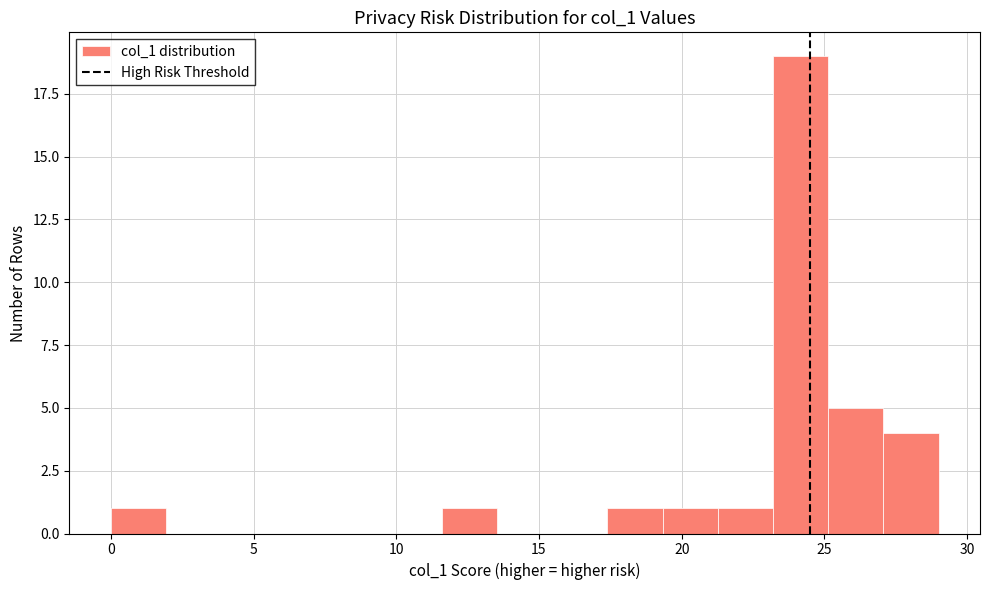

Around what value on the x-axis is the tallest bar? Give the approximate position of its centre, as read against the axis.

24.0